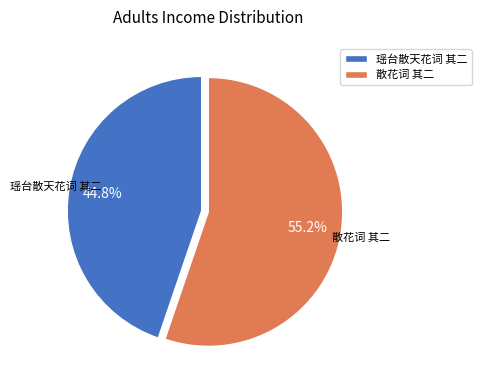

How much of the chart is everything except 瑶台散天花词 其二?

55.2%